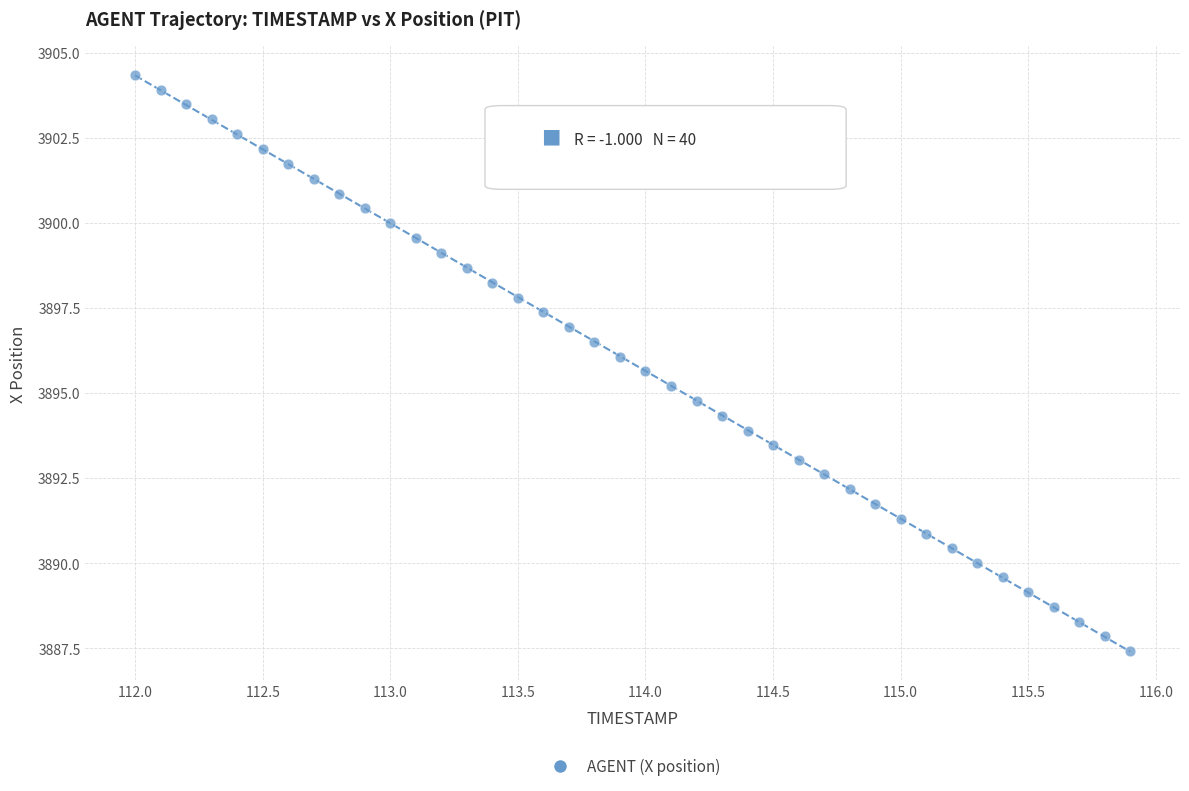

What is the range of X values (max minus min)?

3.9